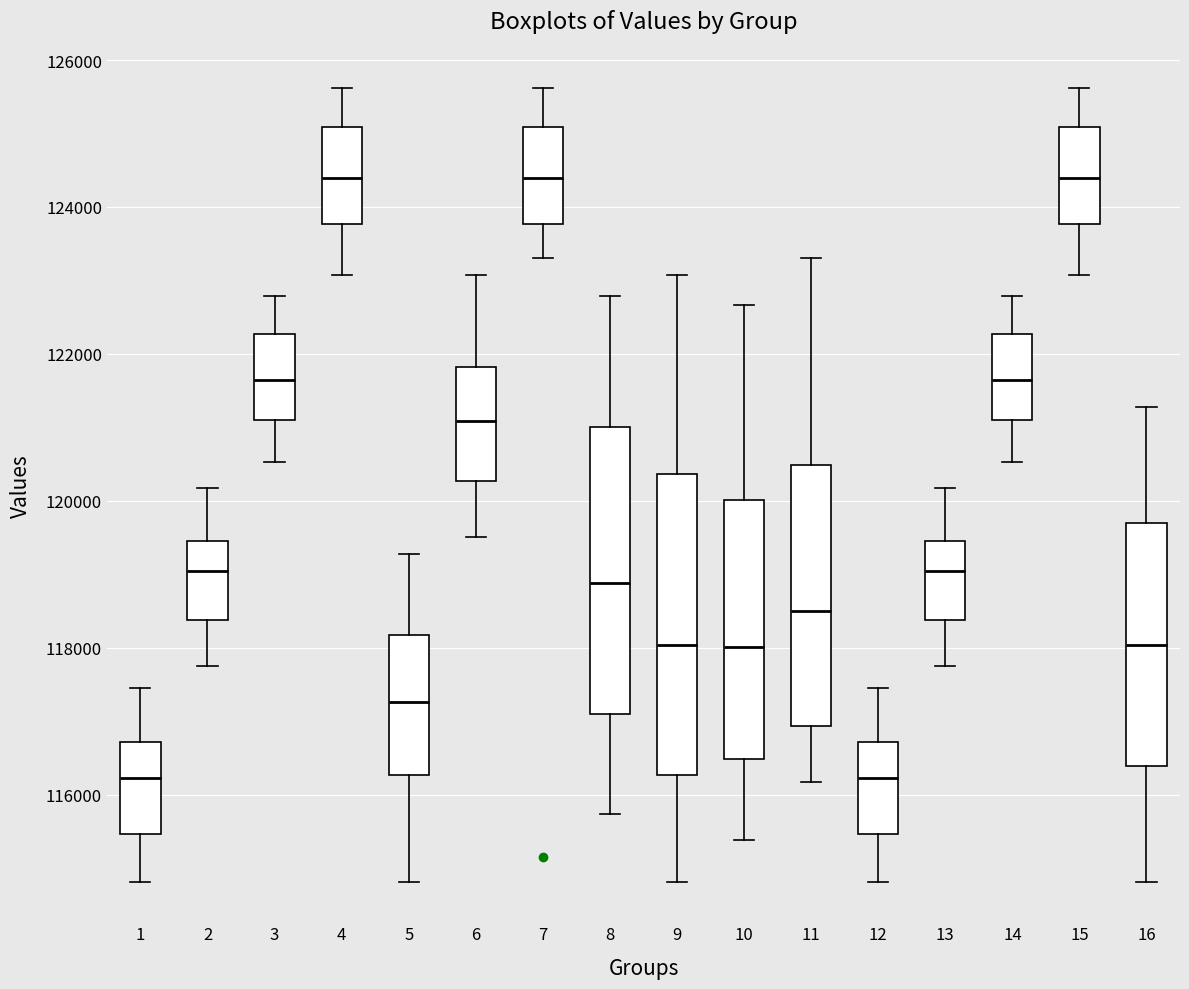

Reading left to right, transcribe this box plot: for each box, give where its median line is, the range the box spans, and where its two whiskers end, as read against the y-axis. The values are not printed on the chart, so give them approximately, as read against the axis.

1: median 116200, box 115400 to 116800, whiskers 114800 to 117400
2: median 119000, box 118400 to 119400, whiskers 117800 to 120200
3: median 121600, box 121200 to 122200, whiskers 120600 to 122800
4: median 124400, box 123800 to 125000, whiskers 123000 to 125600
5: median 117200, box 116200 to 118200, whiskers 114800 to 119200
6: median 121000, box 120200 to 121800, whiskers 119600 to 123000
7: median 124400, box 123800 to 125000, whiskers 123400 to 125600
8: median 118800, box 117000 to 121000, whiskers 115800 to 122800
9: median 118000, box 116200 to 120400, whiskers 114800 to 123000
10: median 118000, box 116400 to 120000, whiskers 115400 to 122600
11: median 118400, box 117000 to 120400, whiskers 116200 to 123400
12: median 116200, box 115400 to 116800, whiskers 114800 to 117400
13: median 119000, box 118400 to 119400, whiskers 117800 to 120200
14: median 121600, box 121200 to 122200, whiskers 120600 to 122800
15: median 124400, box 123800 to 125000, whiskers 123000 to 125600
16: median 118000, box 116400 to 119800, whiskers 114800 to 121200